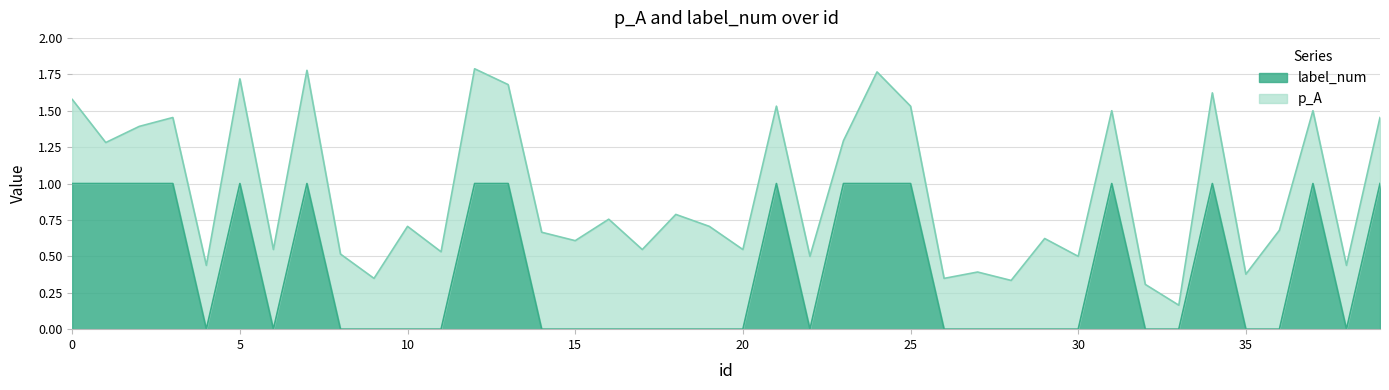

The chart shows a value of 0 at 18. True or false?

False